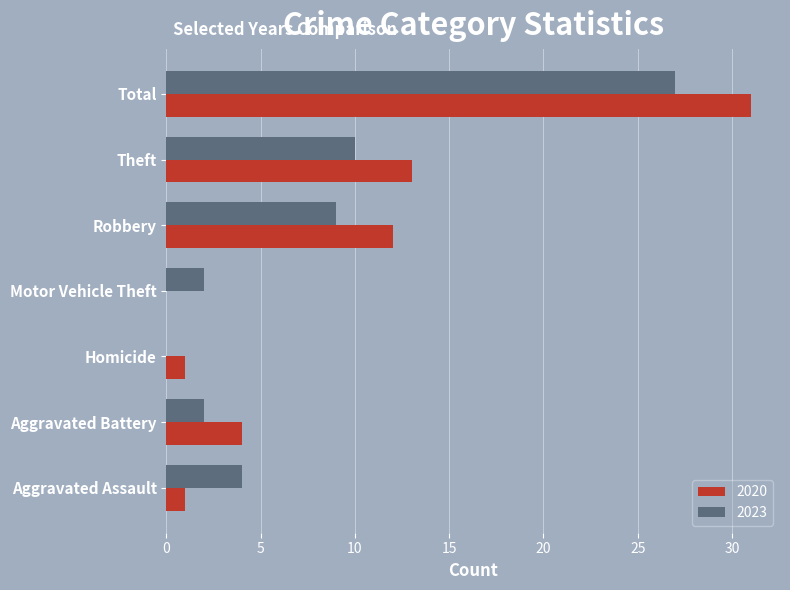

Which series changed the most between Aggravated Battery and Motor Vehicle Theft?

2020